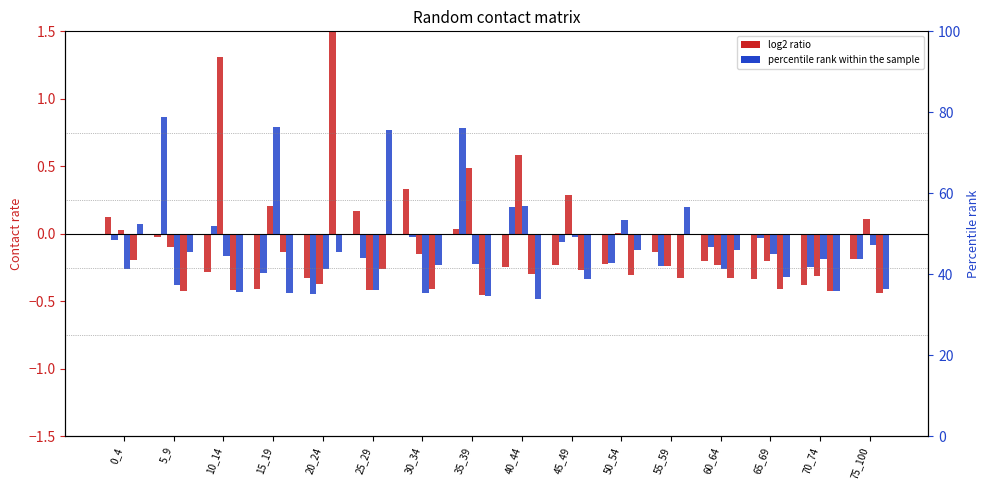

How many bars are there in total?

96